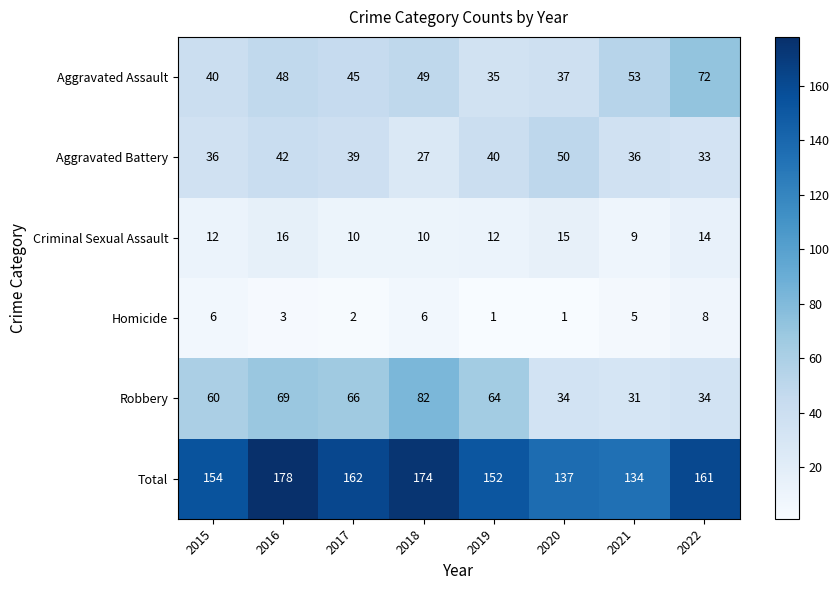

Read the Aggravated Battery value at 2016, to the nearest 10.

40